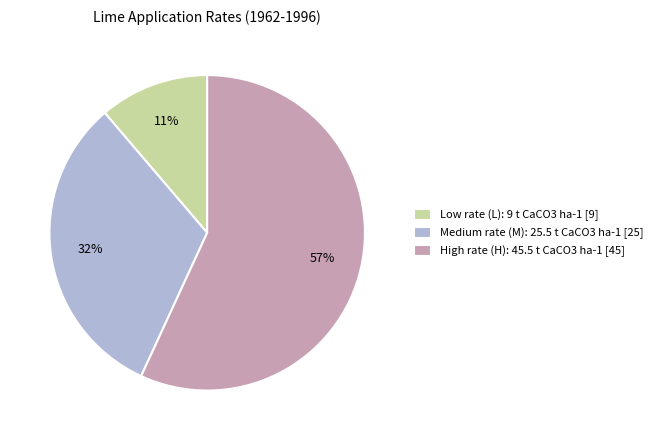

To the nearest percent, what is the difference between the largest and smallest slice percentages?

46%